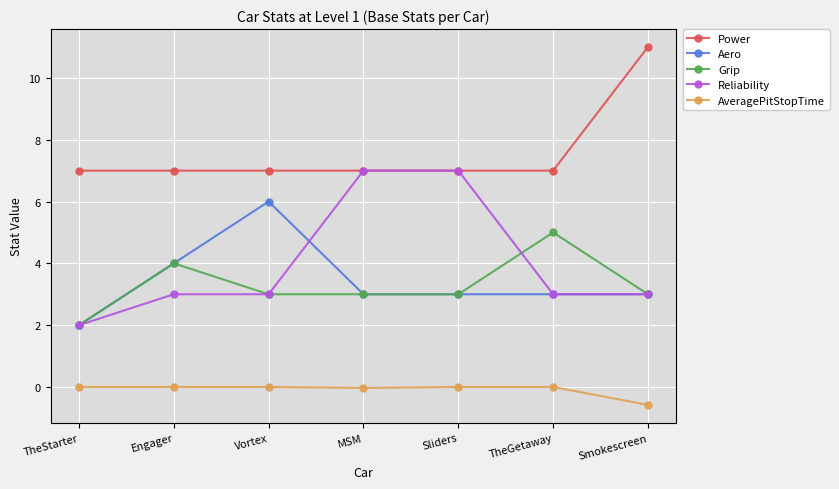

Is this an area chart (filled region under the line)?

No